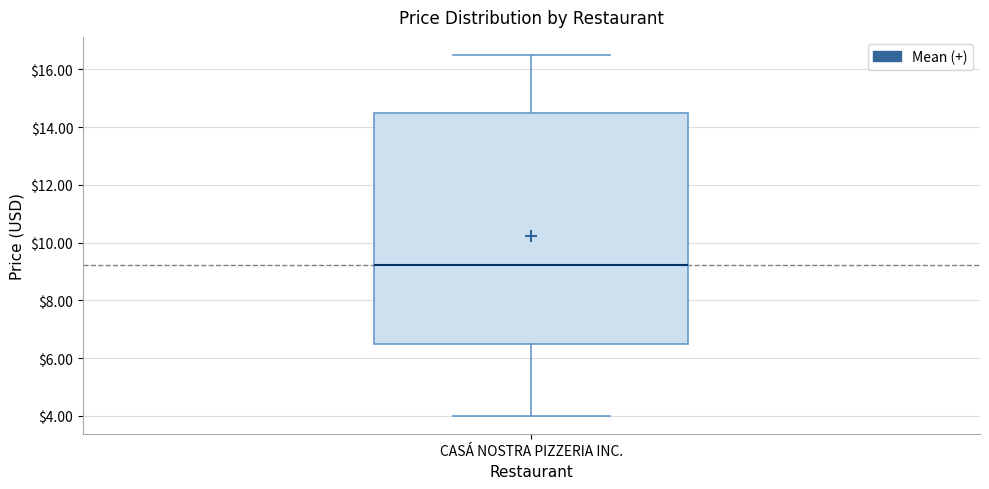

Read this box plot against the y-axis: the position of the median line, the range covered by the box, and the ends of both whiskers. The values are not printed on the chart, so give them approximately, as read against the axis.

median 9.2, box 6.6 to 14.6, whiskers 4.0 to 16.6